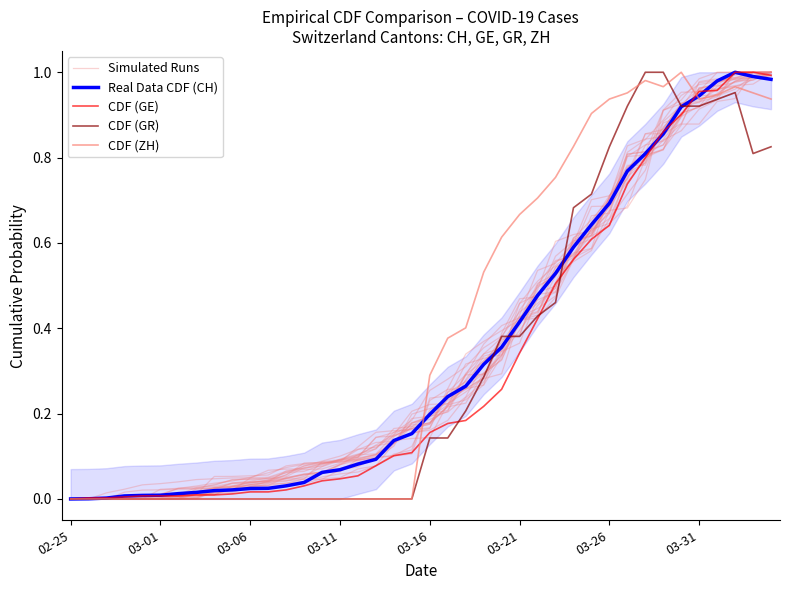

At how many categories does at least one series exceed 0?

39